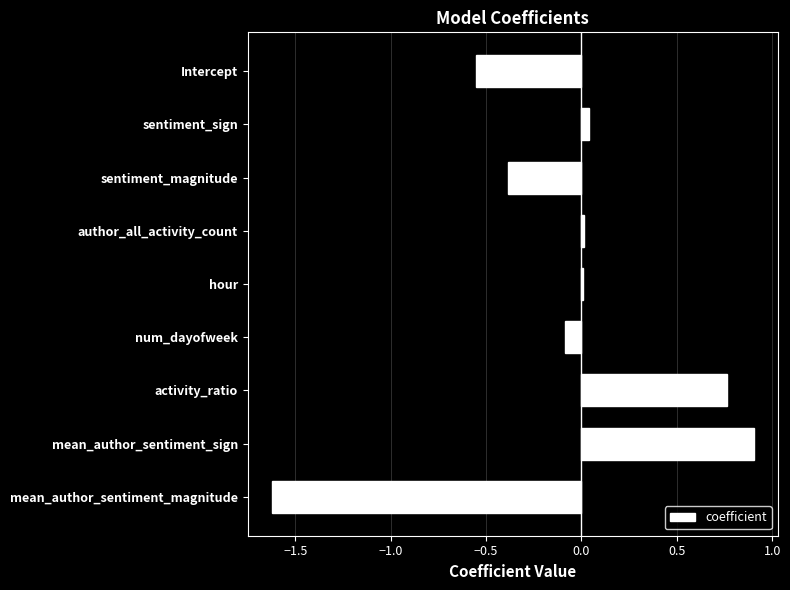

Is it true that the value at activity_ratio is 1.0?

False